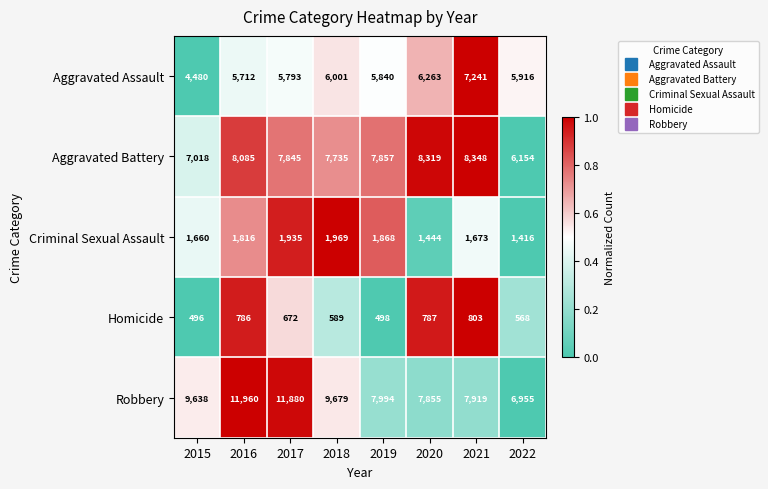

Which series has the largest range (max minus min)?

Robbery